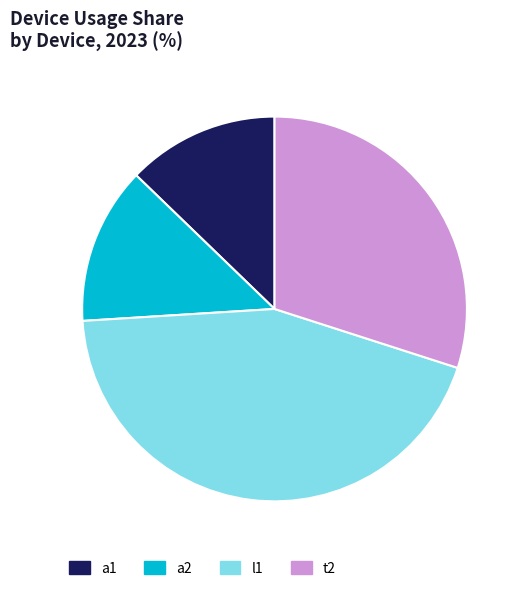

What is the largest slice in the pie chart?

l1